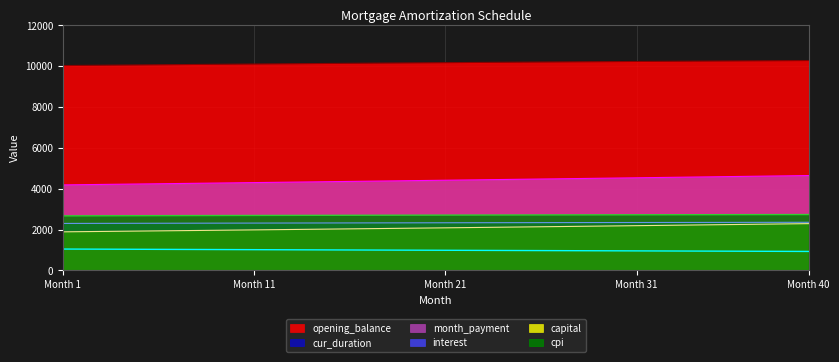

Which series has the largest total across all categories?

opening_balance